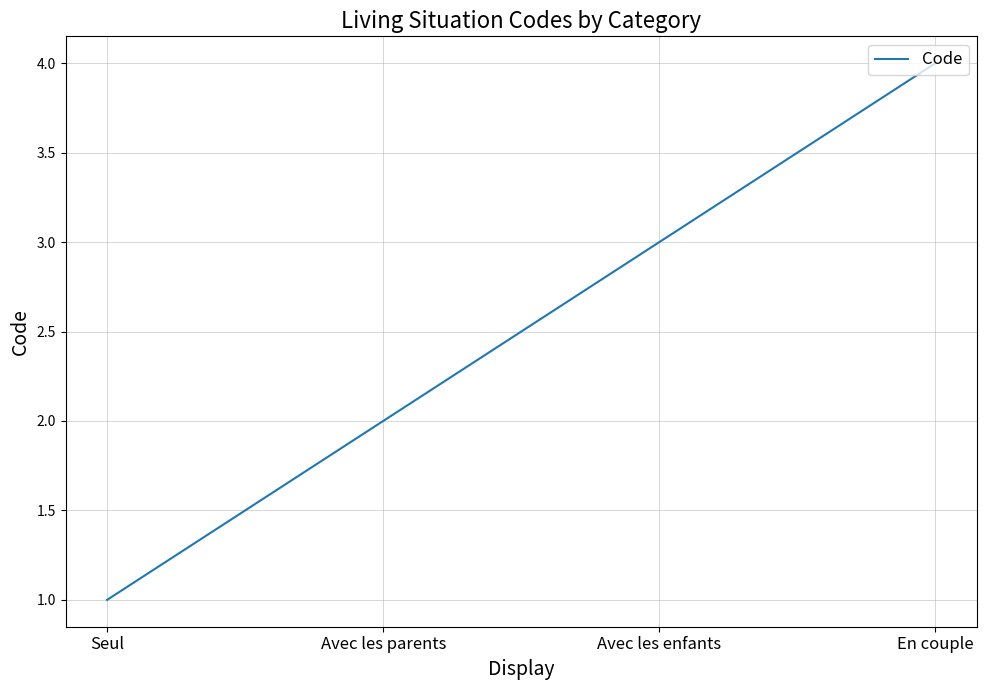

What is the sum of the values at Avec les parents and En couple?

6